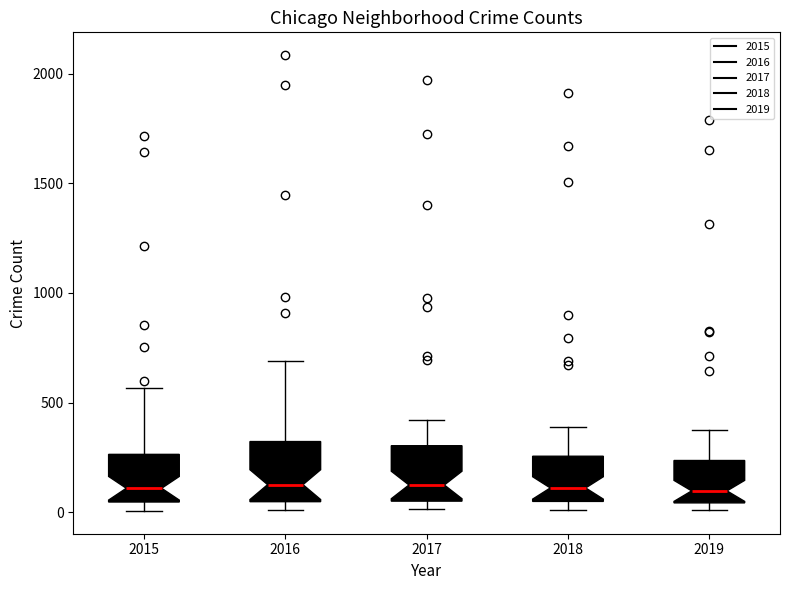

Reading left to right, transcribe this box plot: for each box, give where its median line is, the range the box spans, and where its two whiskers end, as read against the y-axis. The values are not printed on the chart, so give them approximately, as read against the axis.

2015: median 100, box 50 to 250, whiskers 0 to 550
2016: median 150, box 50 to 300, whiskers 0 to 700
2017: median 100, box 50 to 300, whiskers 0 to 400
2018: median 100, box 50 to 250, whiskers 0 to 400
2019: median 100, box 50 to 250, whiskers 0 to 400